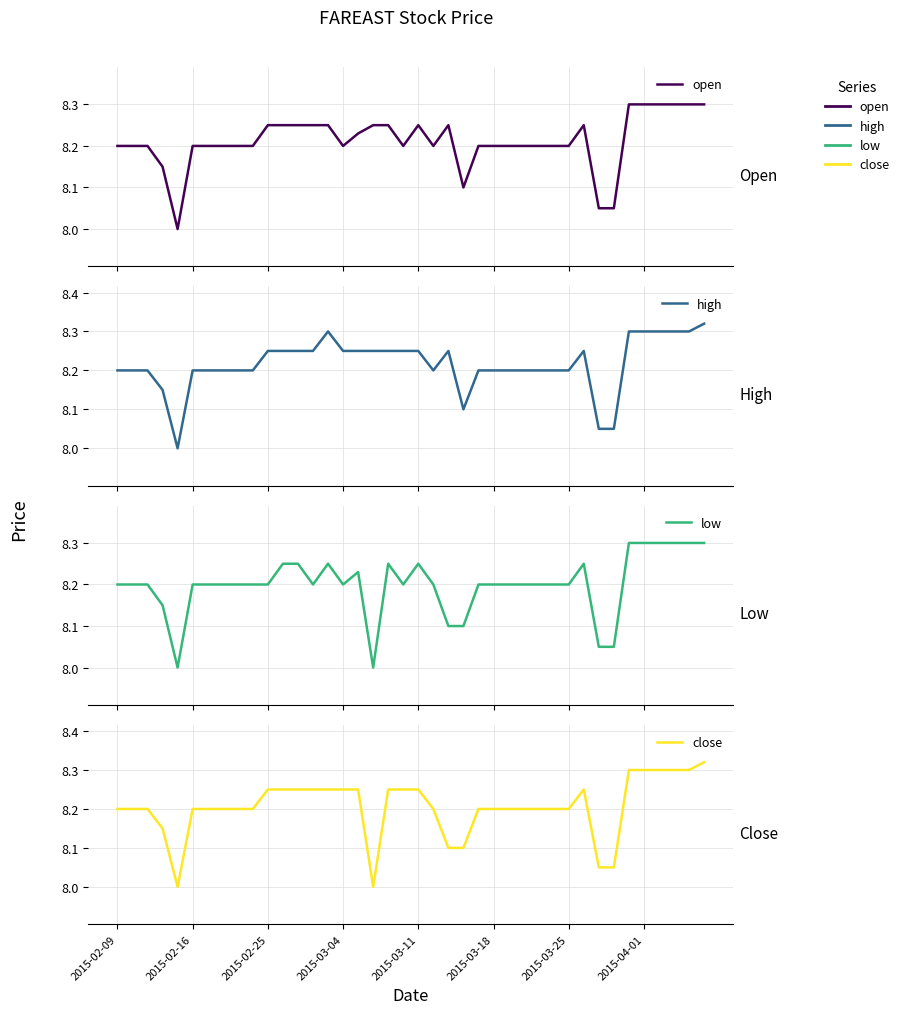

Is it true that open equals 10.7 at 29?

False